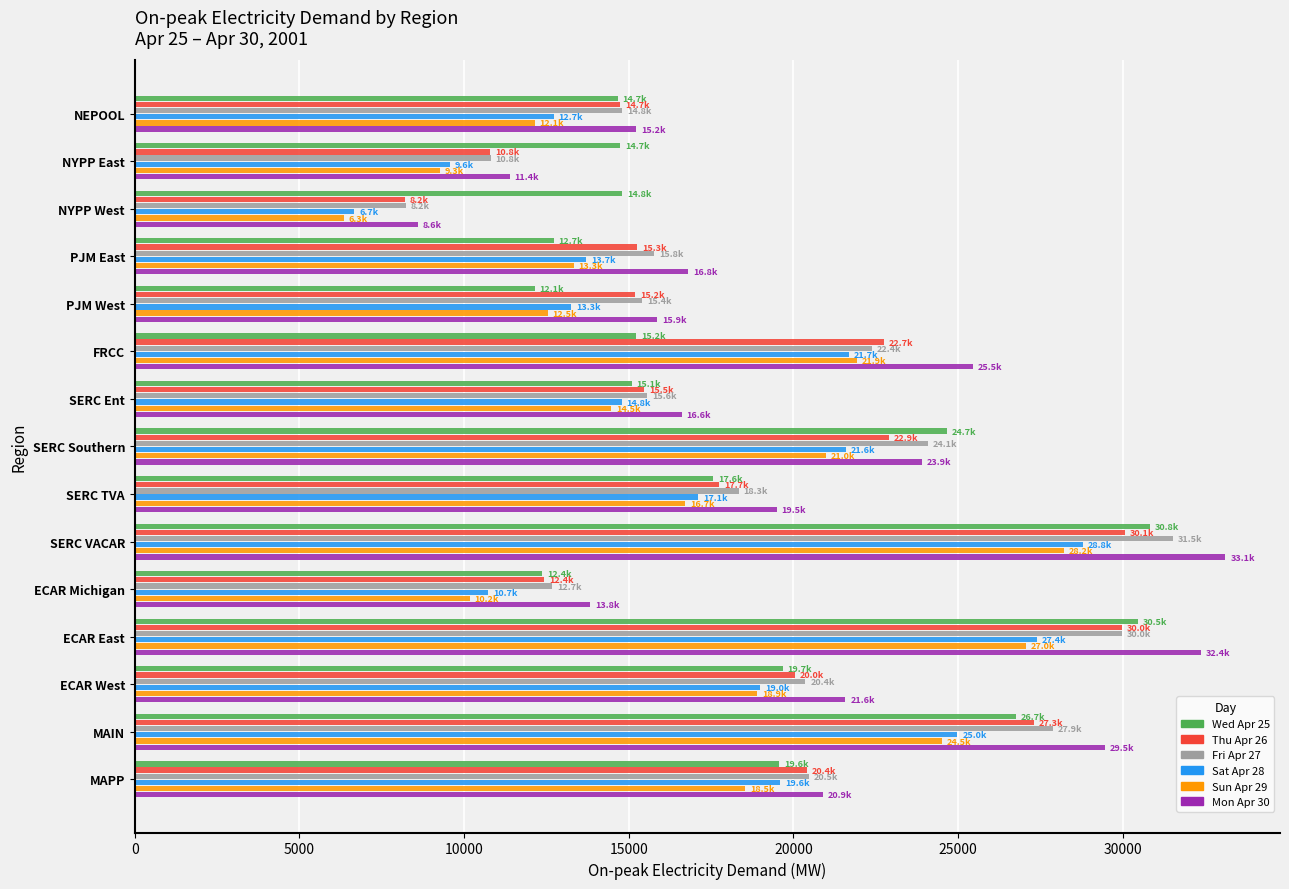

What is the difference between the Wed Apr 25 values at NYPP East and MAPP?

4819.8